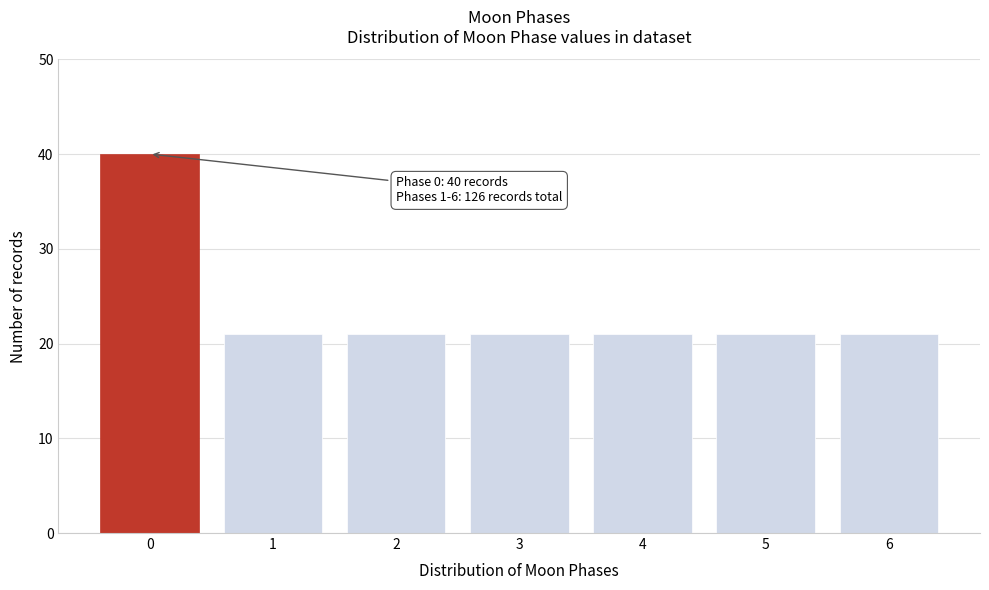

Reading left to right, list all the values displayed in this chart.

0=40	1=21	2=21	3=21	4=21	5=21	6=21